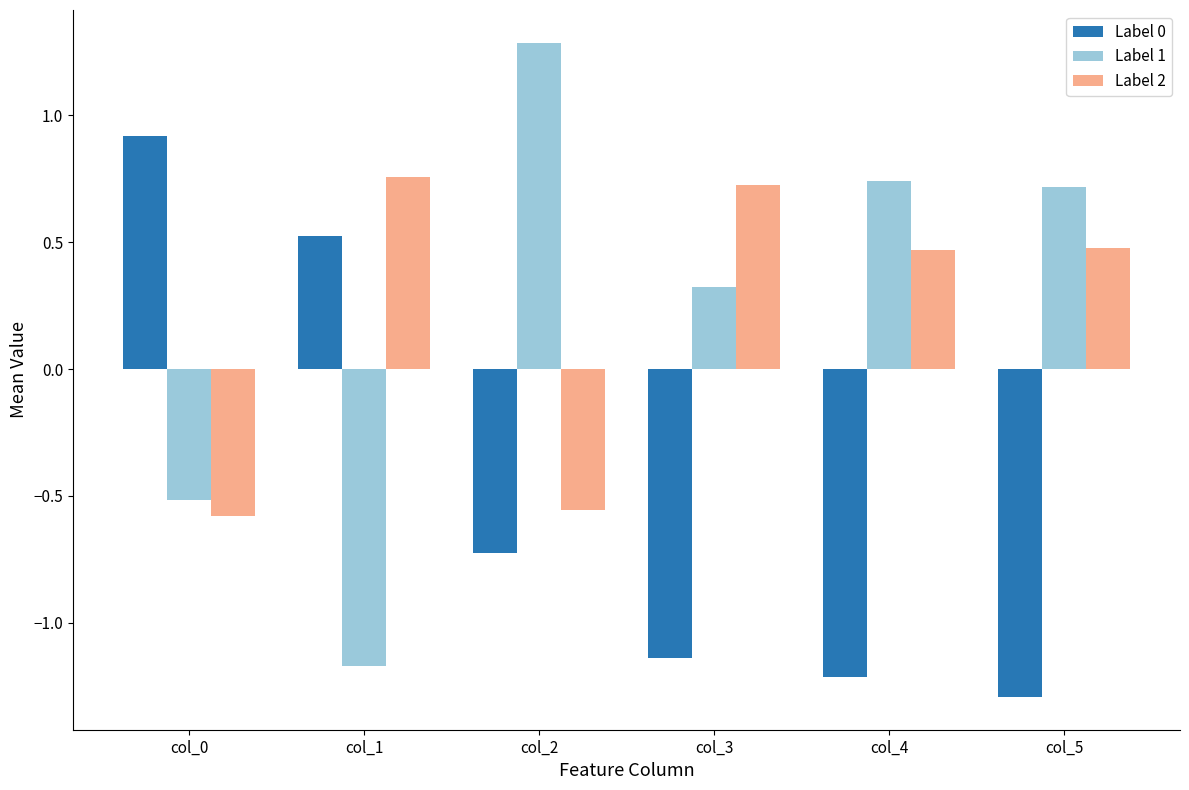

How many bars are there in total?

18